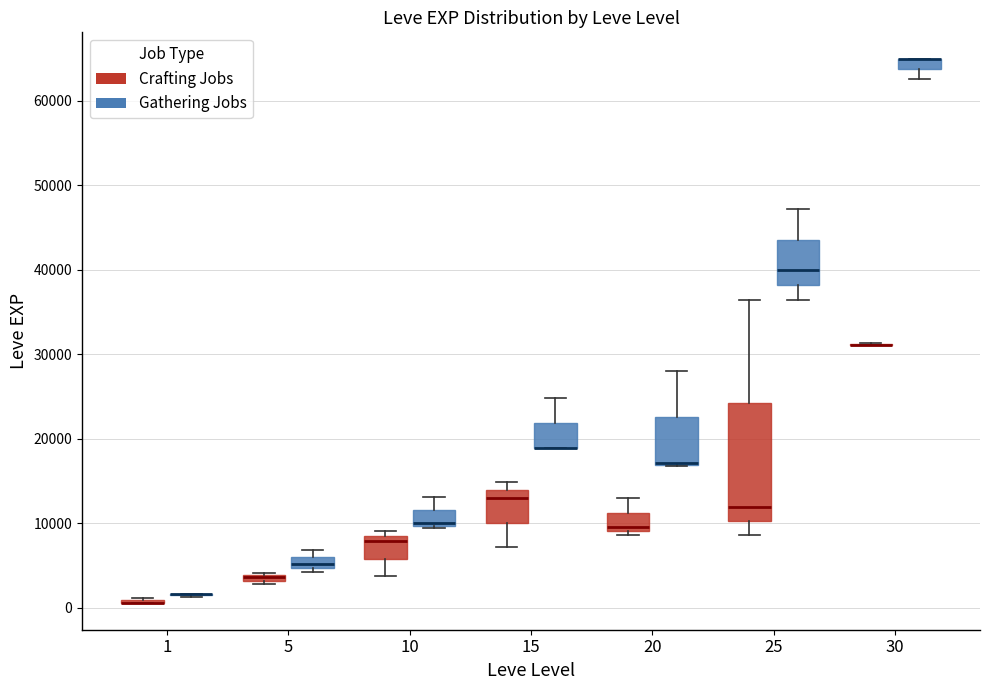

Comparing the boxes themselves (not the whiskers), which one is the tallest?

25 (Crafting Jobs)